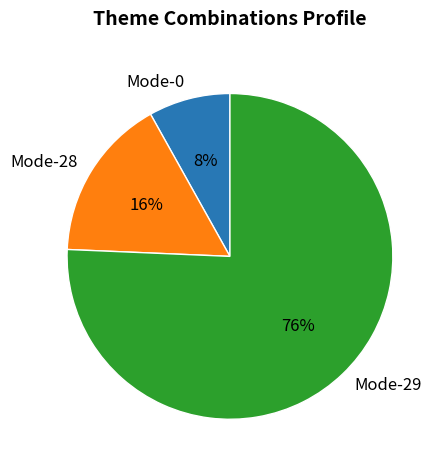

Is it true that Mode-29 is 64% of the pie?

False